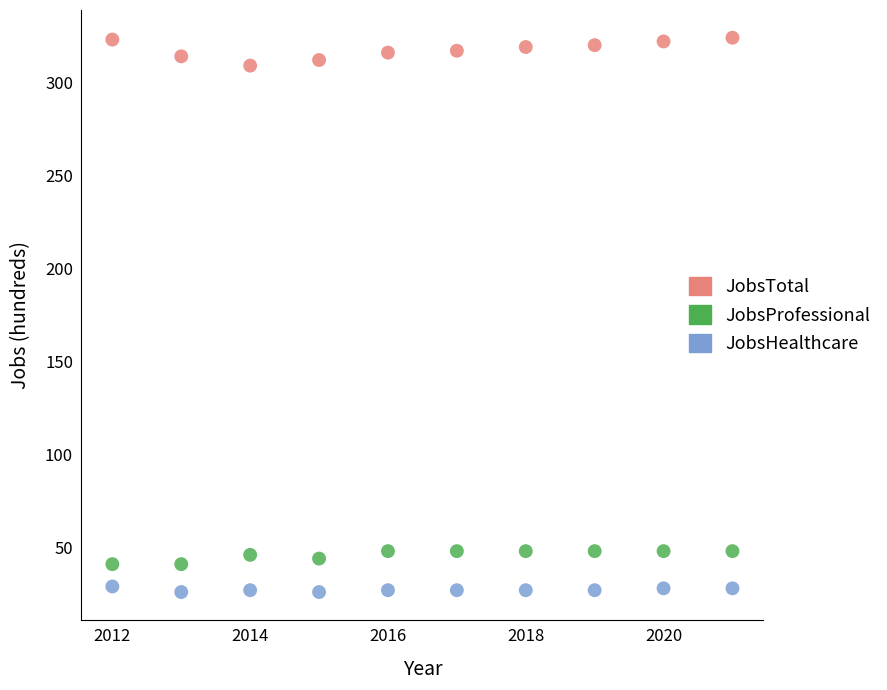

Across all data points, what is the range of Y values (max minus min)?

298